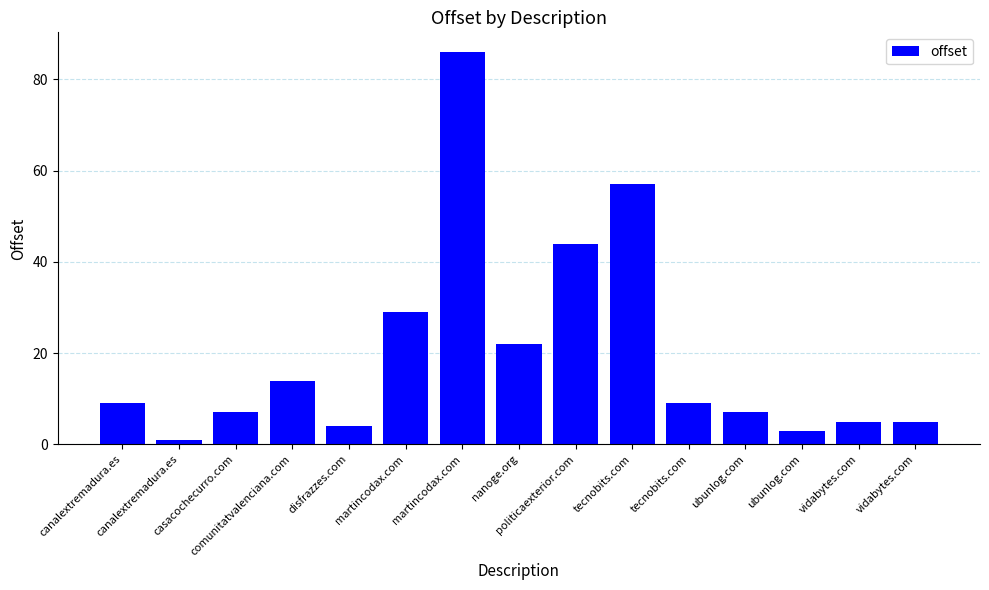

What is the difference between the values at canalextremadura.es and disfrazzes.com?

5